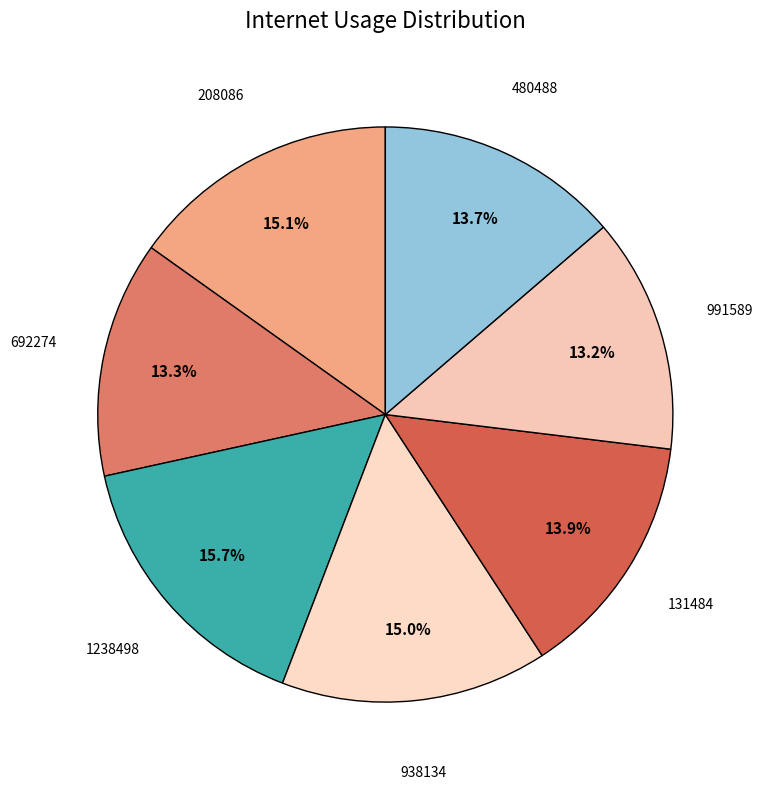

Do 480488 and 991589 together represent more than half of the pie?

No